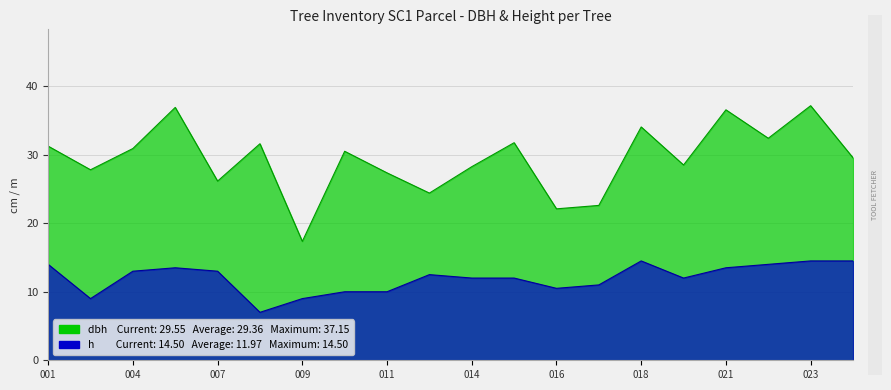

What is the maximum value for dbh?

37.1